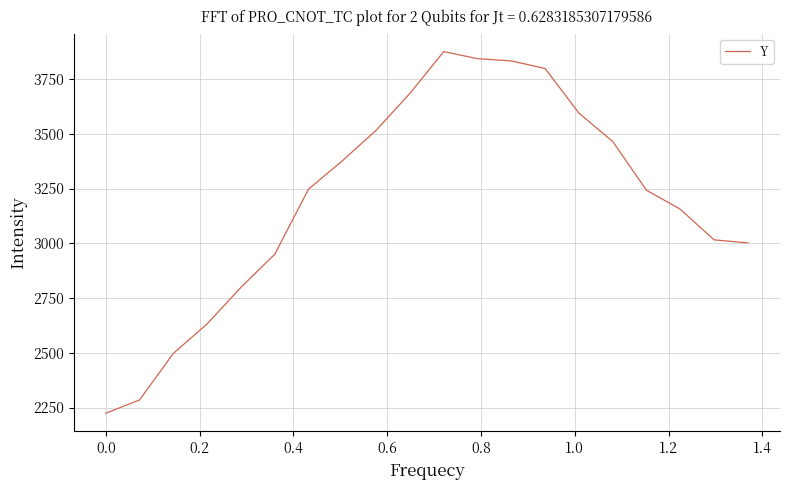

What is the difference between the maximum and minimum values?

1651.0